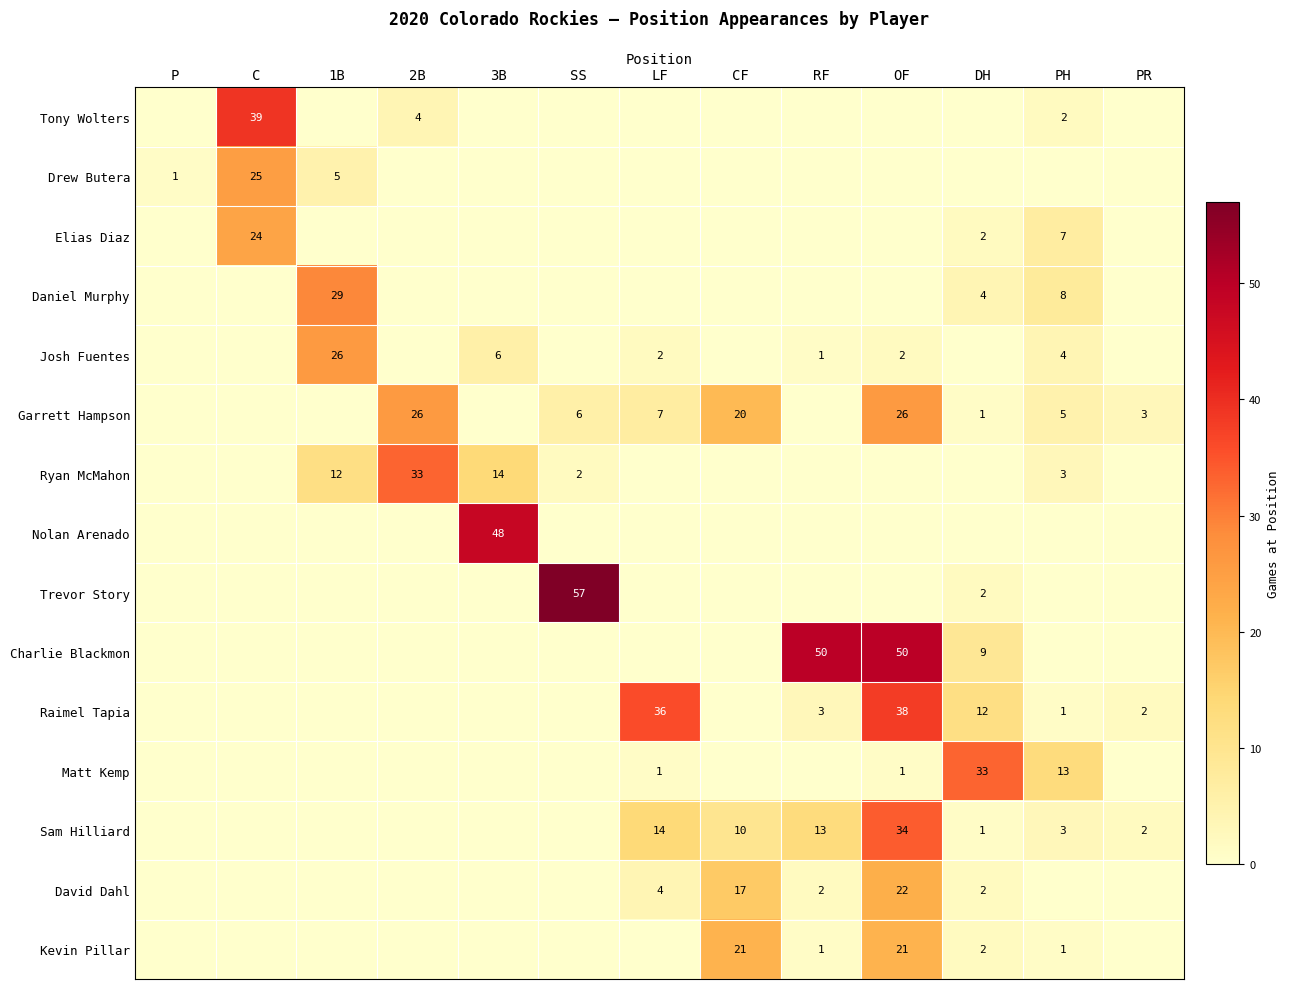

The value of Drew Butera at P is 0. True or false?

False